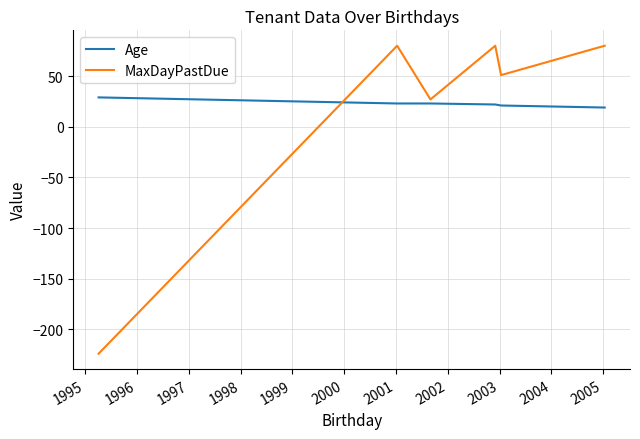

True or false: Age has more than 2 interior local peaks.

False